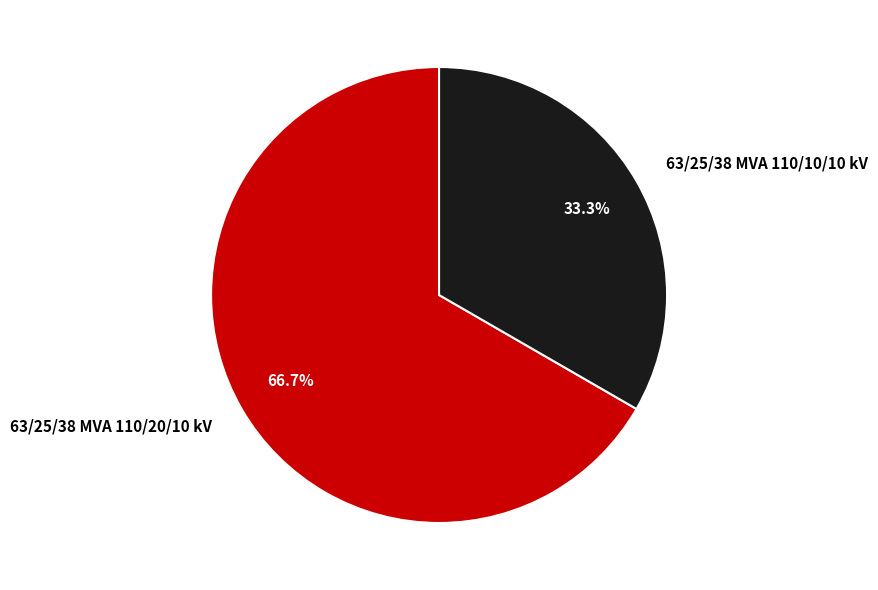

To the nearest percent, what is the difference between the largest and smallest slice percentages?

33%